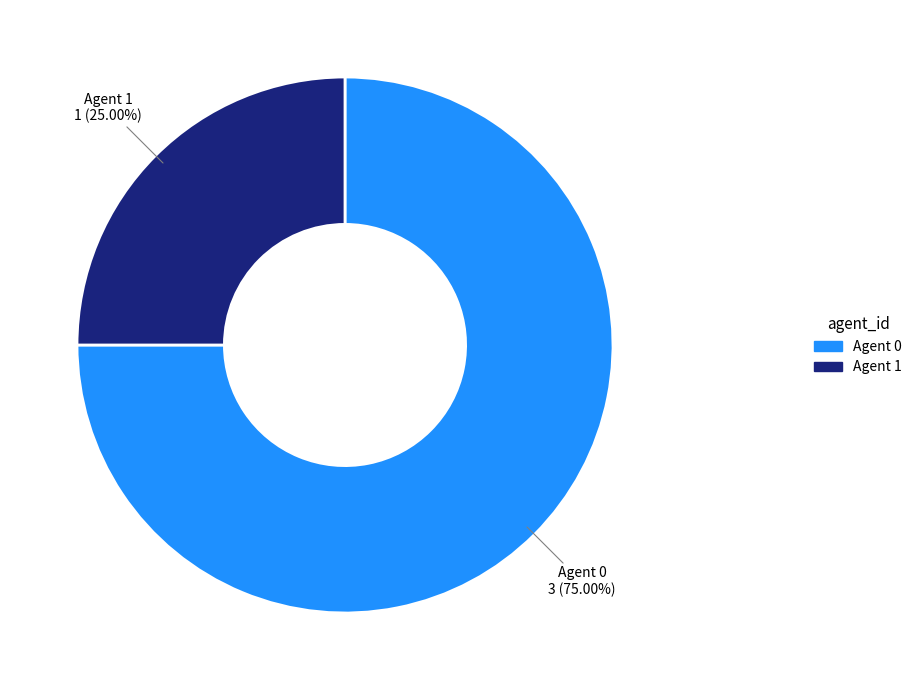

How many segments does this pie chart have?

2